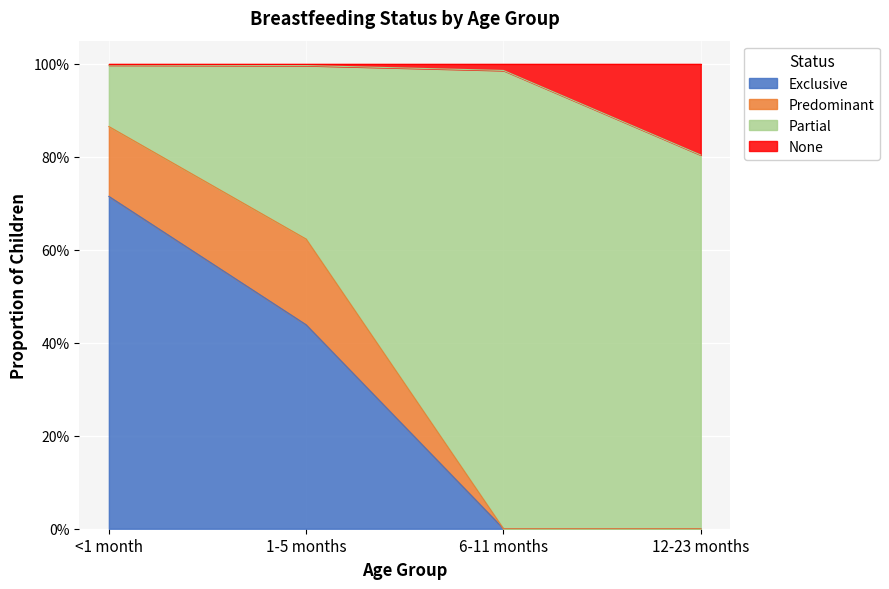

What are all the series names shown in the legend?

Exclusive, Predominant, Partial, None